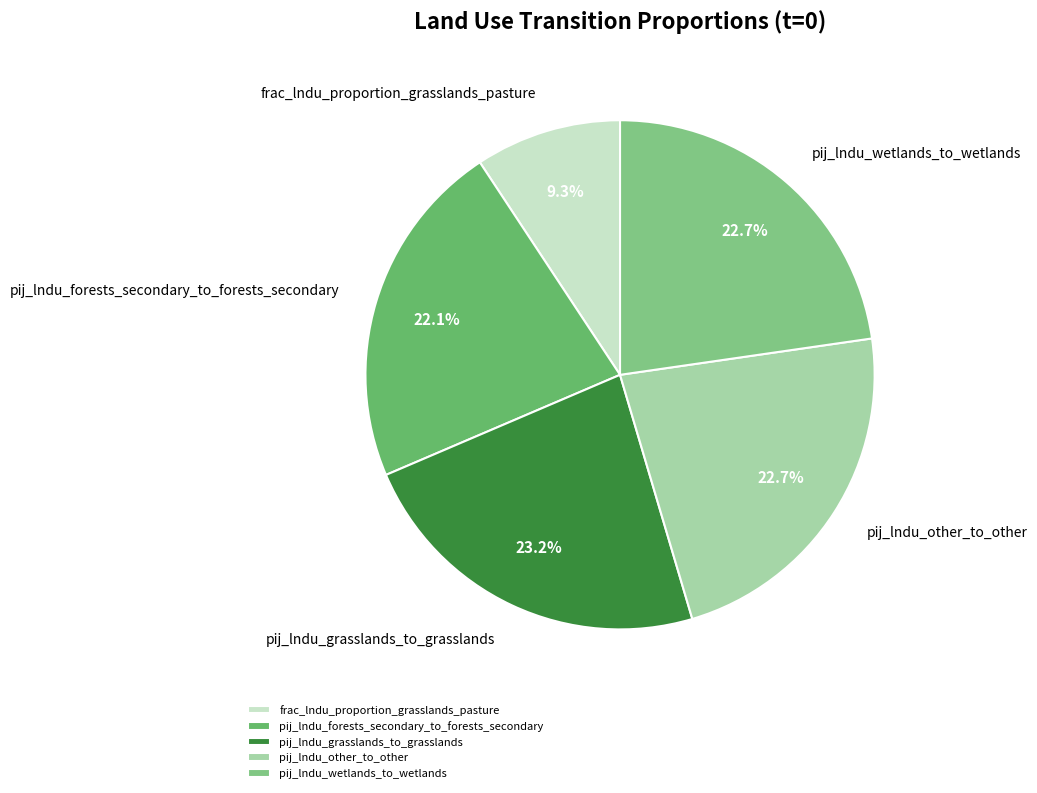

True or false: pij_lndu_forests_secondary_to_forests_secondary accounts for 31% of the total.

False